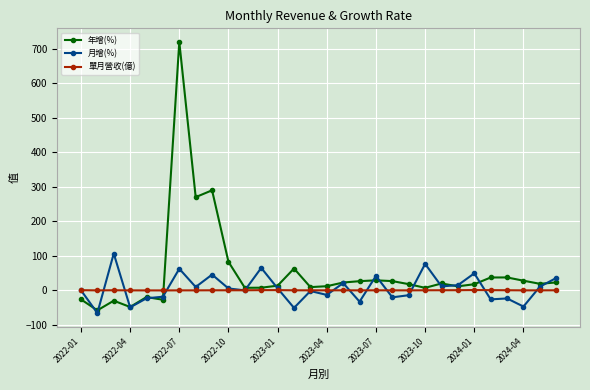

Is this an area chart (filled region under the line)?

No